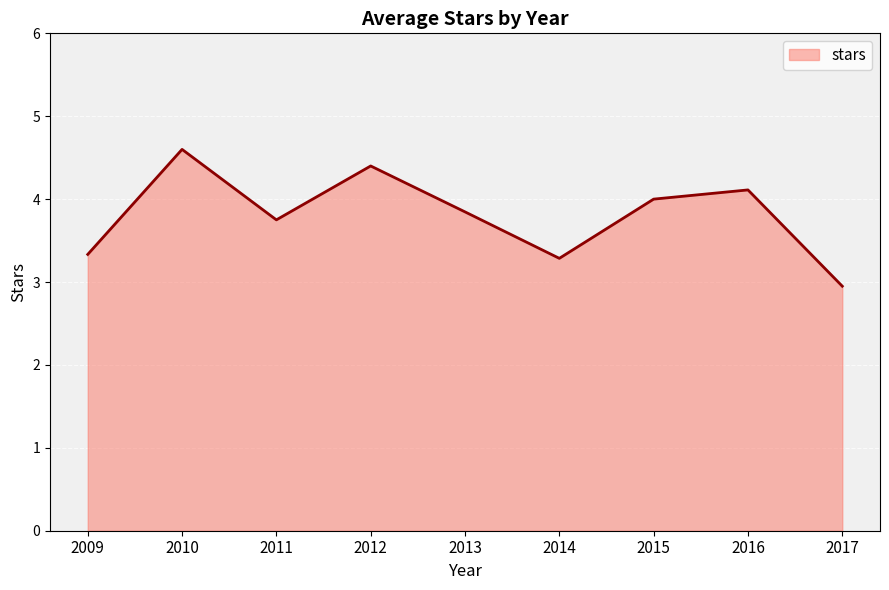

Reading left to right, extract all data points from this chart.

3.3	4.6	3.8	4.4	3.8	3.3	4.0	4.1	3.0